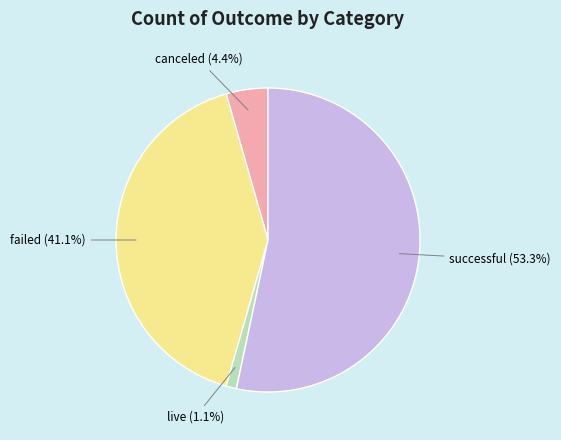

Count the number of slices in the pie.

4